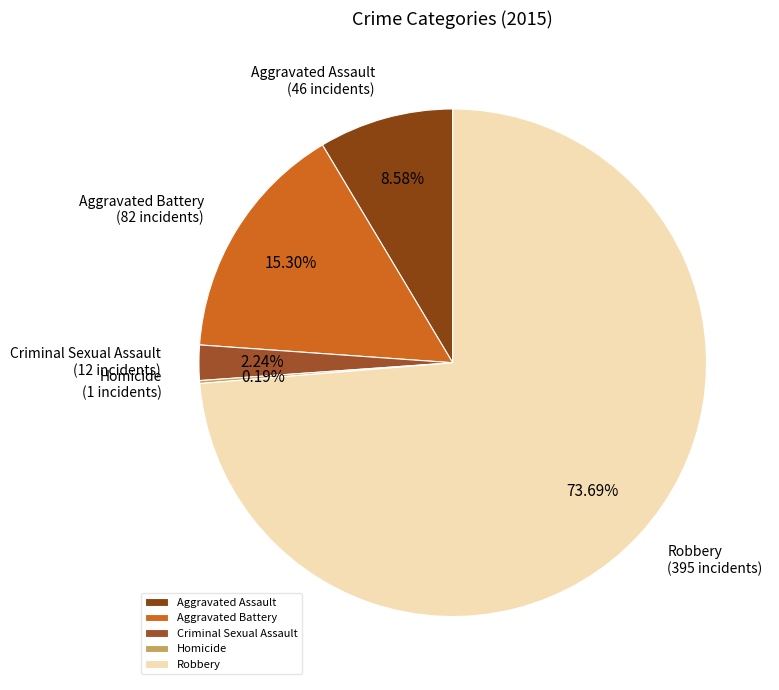

How much of the chart is everything except Robbery?

26.3%